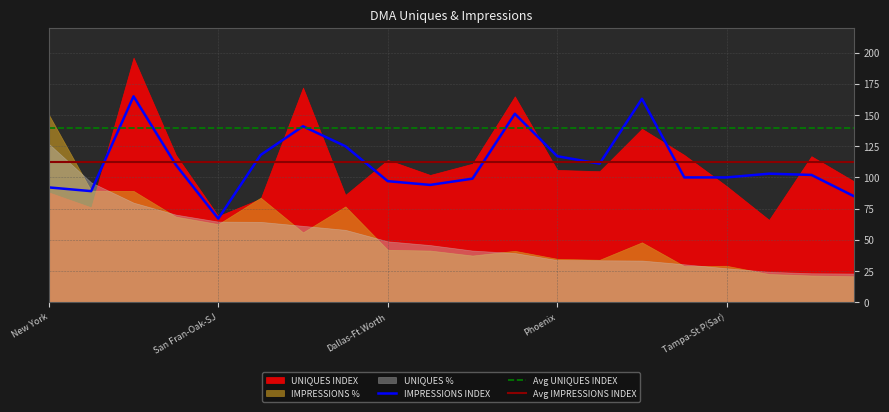

What position from the left is 14?

15